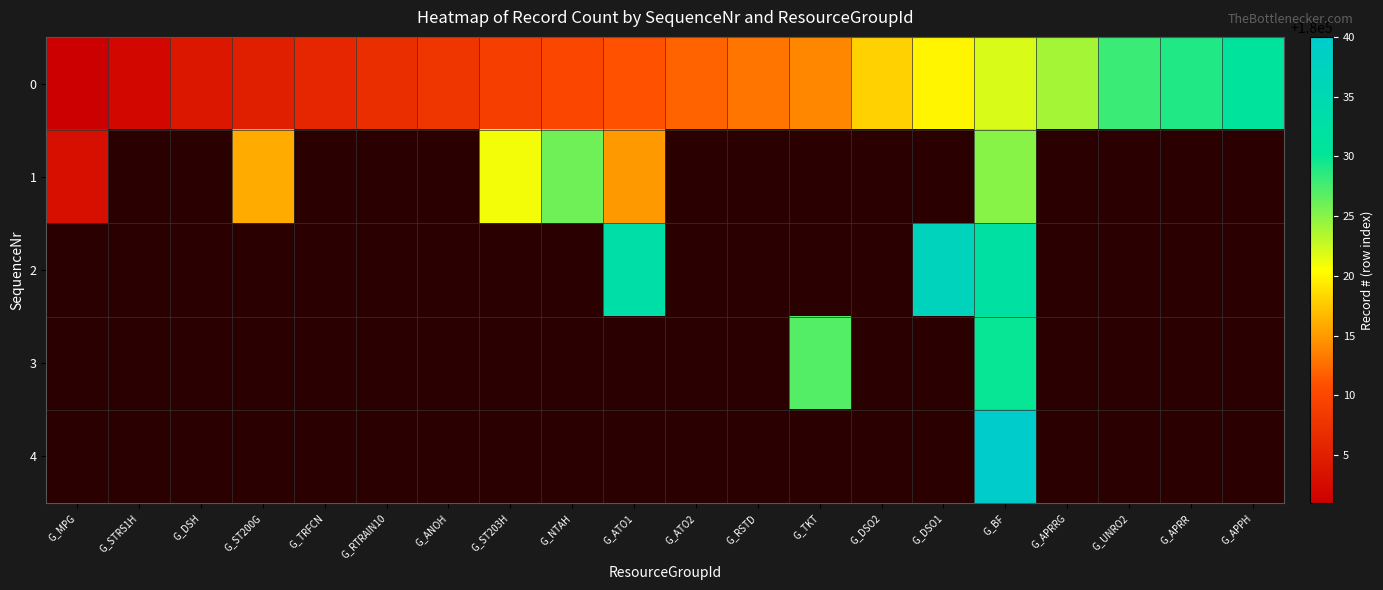

What is the difference between the maximum and minimum values in the 0 series?

30.0